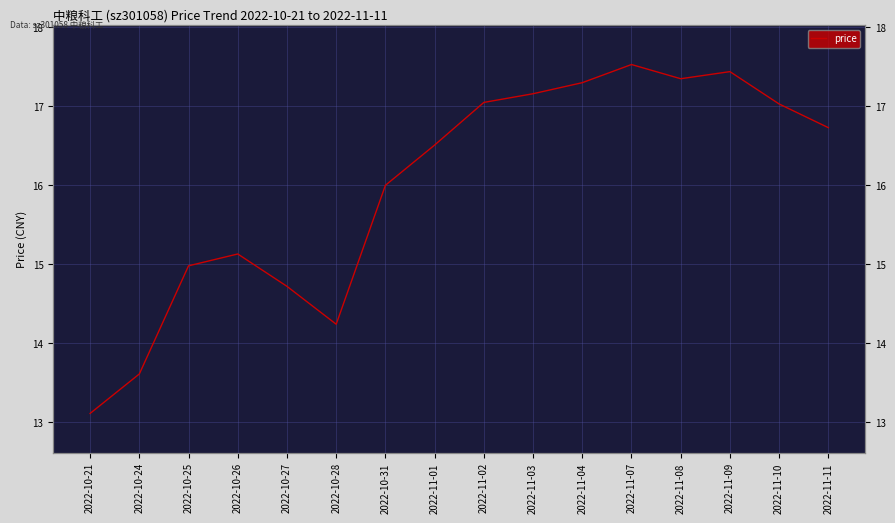

Reading right to left, transcribe all the data shown in this chart.

16.7	17.0	17.4	17.4	17.5	17.3	17.2	17.1	16.5	16.0	14.2	14.7	15.1	15.0	13.6	13.1